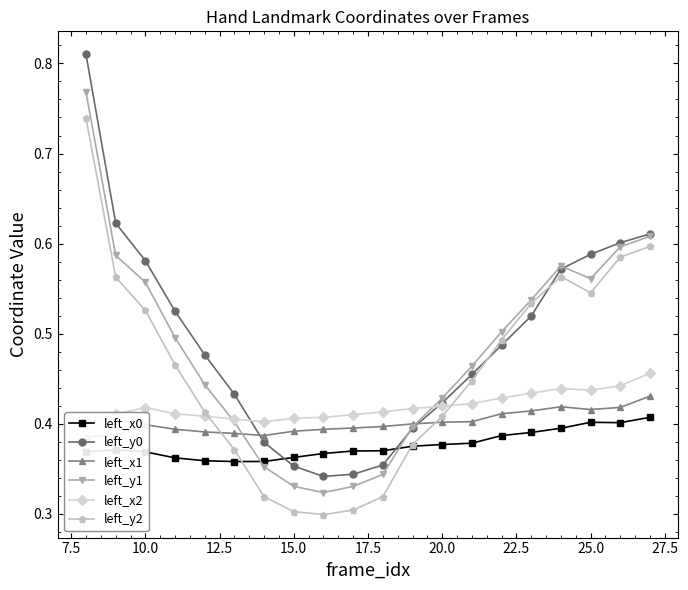

What is the lowest value of the left_x0 series?

0.4